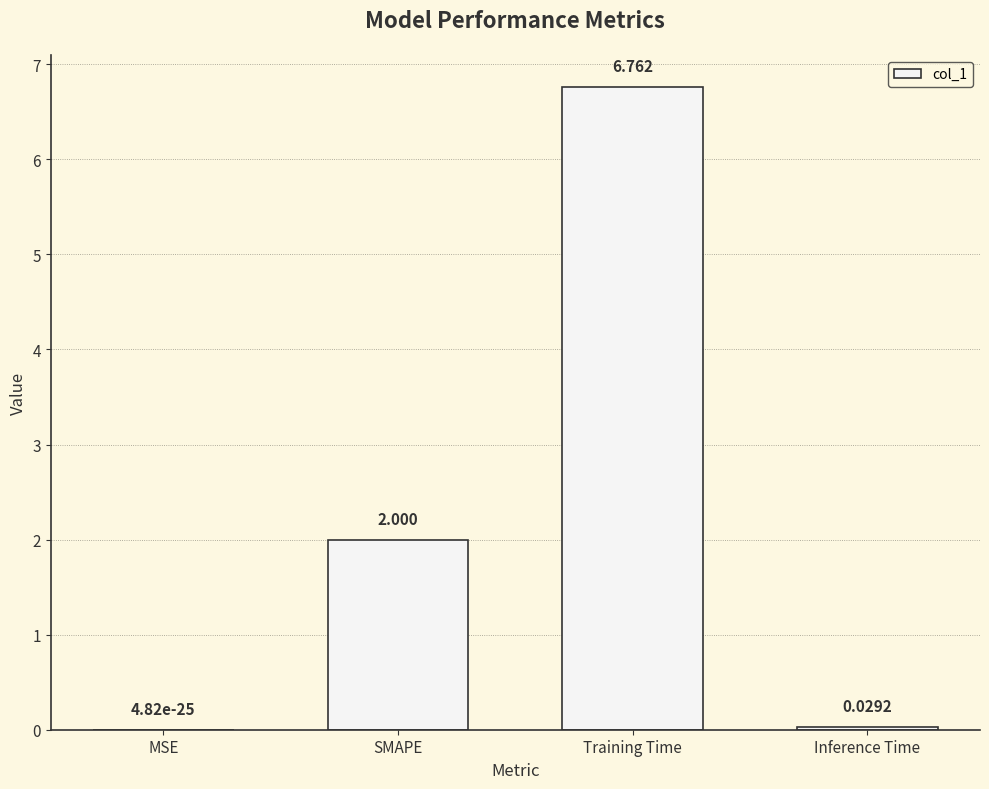

Does the chart contain stacked bars?

No